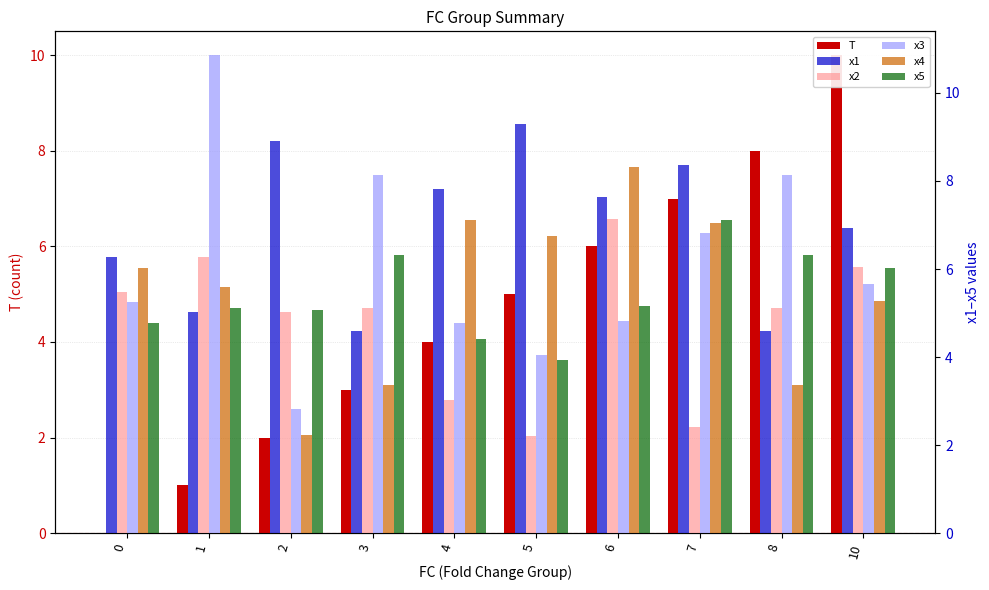

How many groups of bars are there?

10